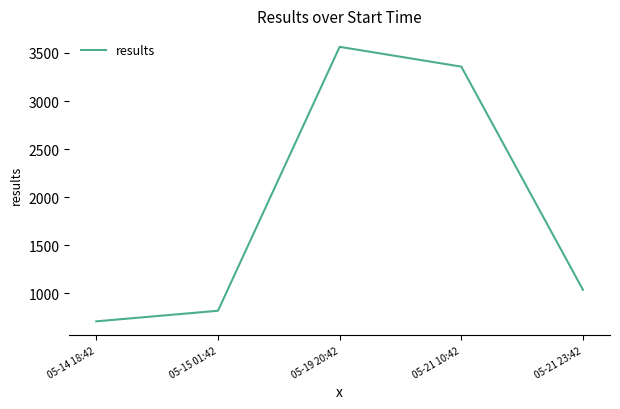

List the labels in order of value, largest first.

05-19 20:42, 05-21 10:42, 05-21 23:42, 05-15 01:42, 05-14 18:42